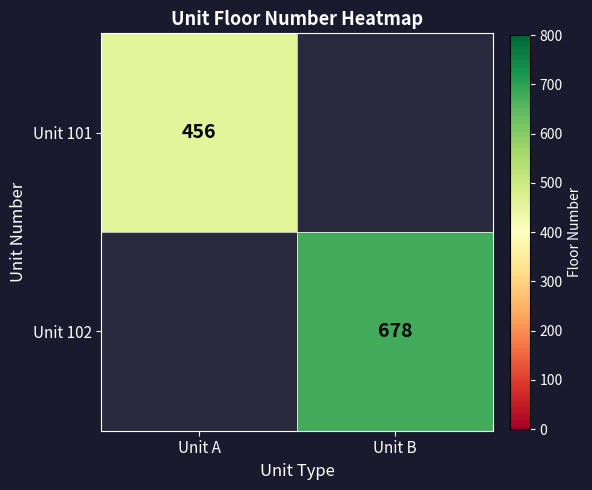

True or false: Unit 101 has a value of 772.0 at Unit A.

False